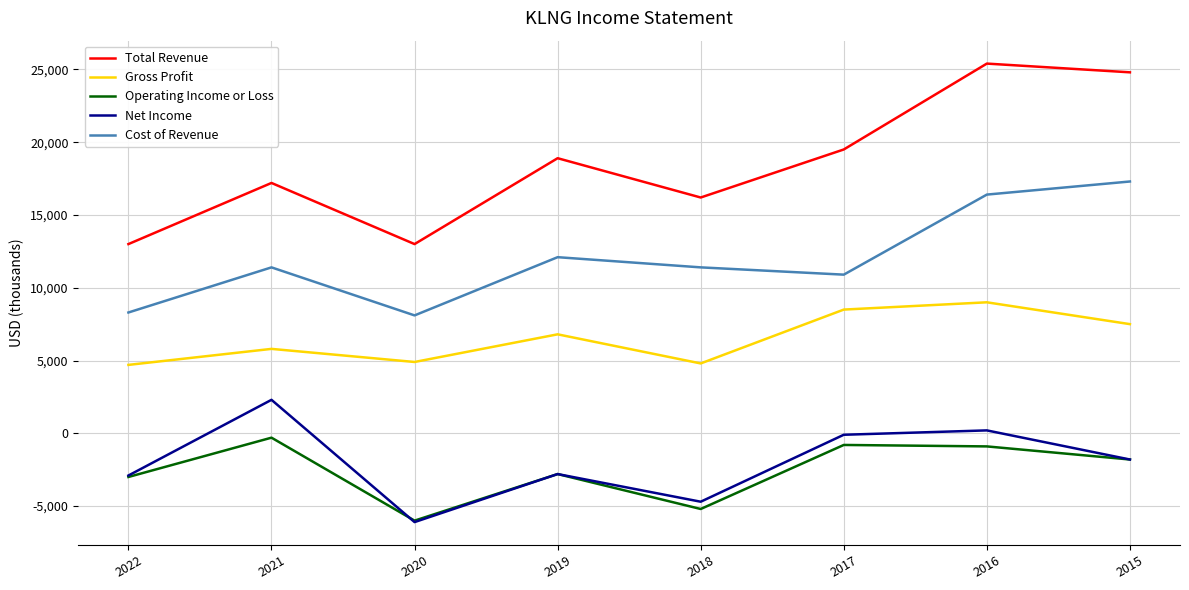

At which category is the sum across all series the highest?

2016